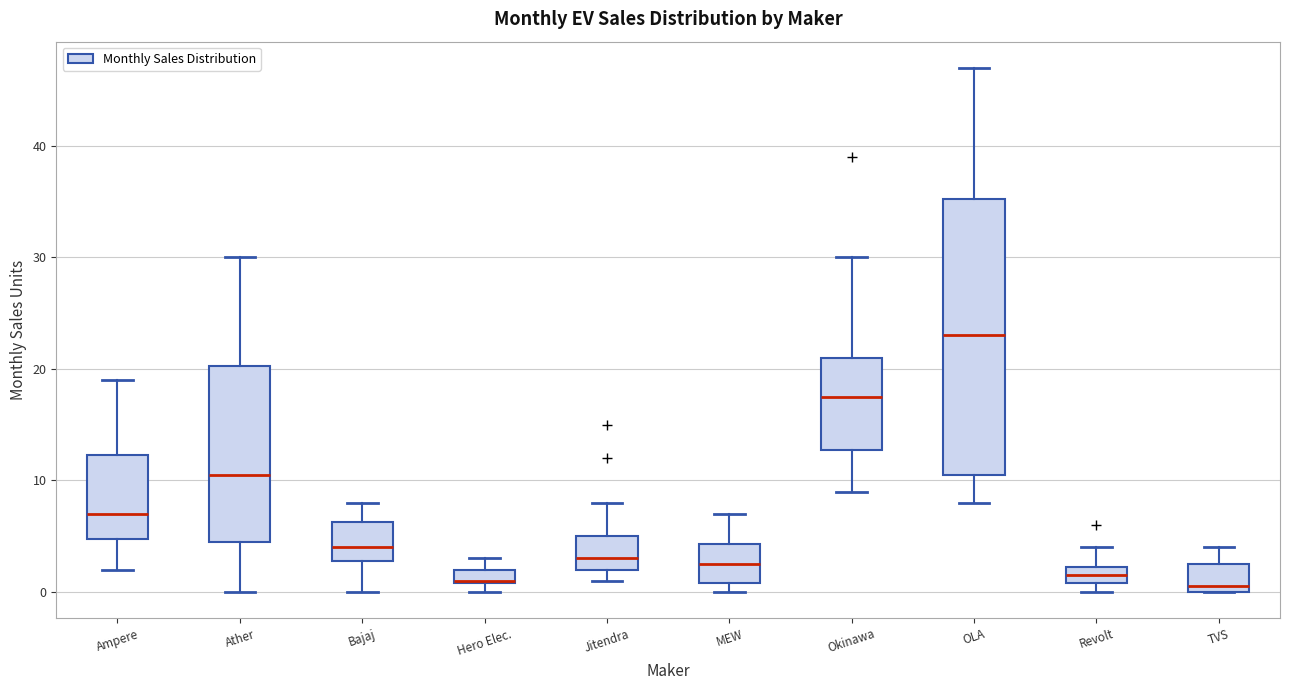

Where does the median line of the box for TVS sit on the y-axis? The values are not printed on the chart, so give them approximately, as read against the axis.

1